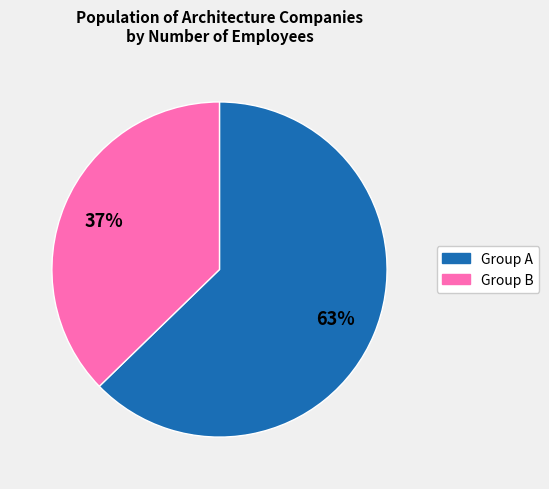

To the nearest percent, what is the average slice percentage?

50%